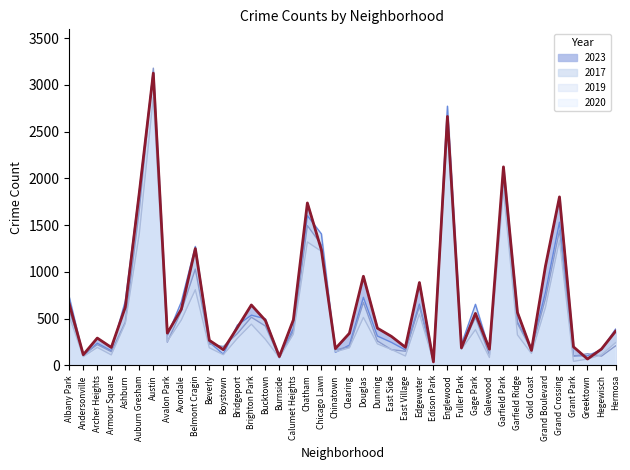

After their last crossing, which series has the higher values: 2017 or 2019?

2017